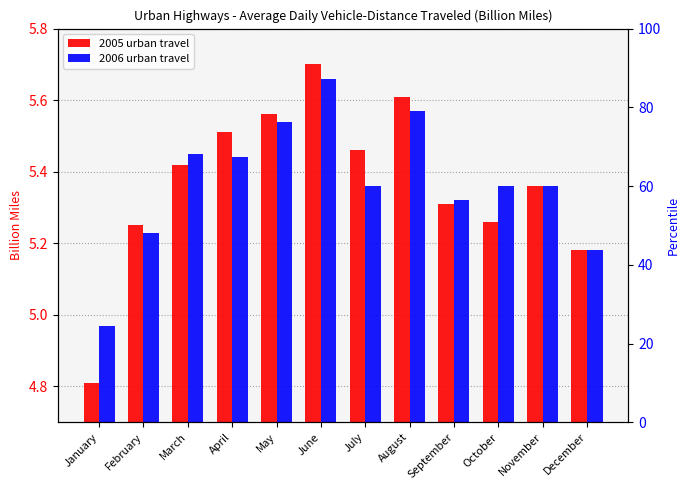

At which category does the chart reach its minimum across all series?

January